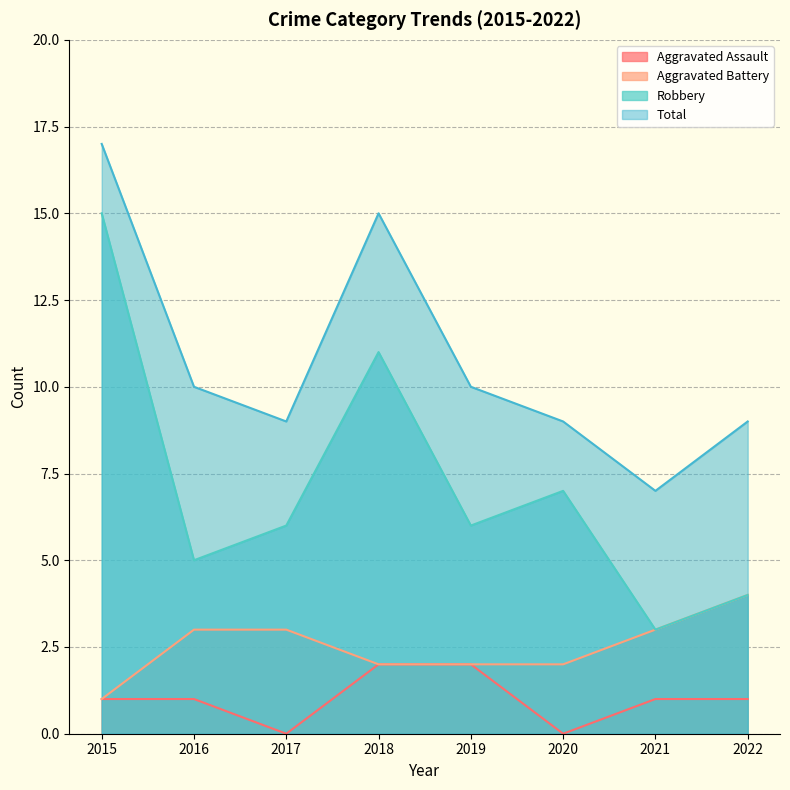

What is the sum of all Robbery values?

57